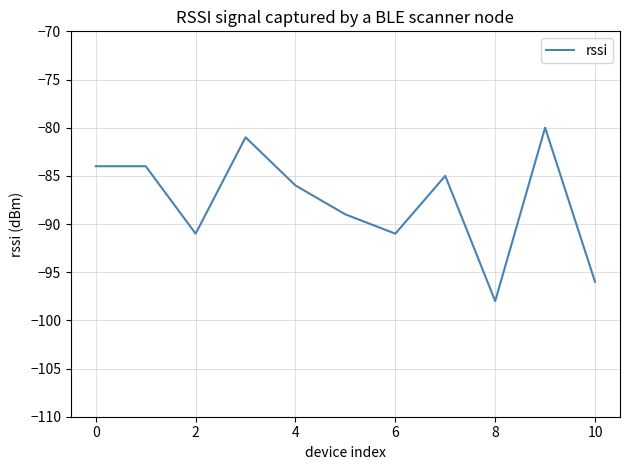

What is the difference between the maximum and minimum values?

18